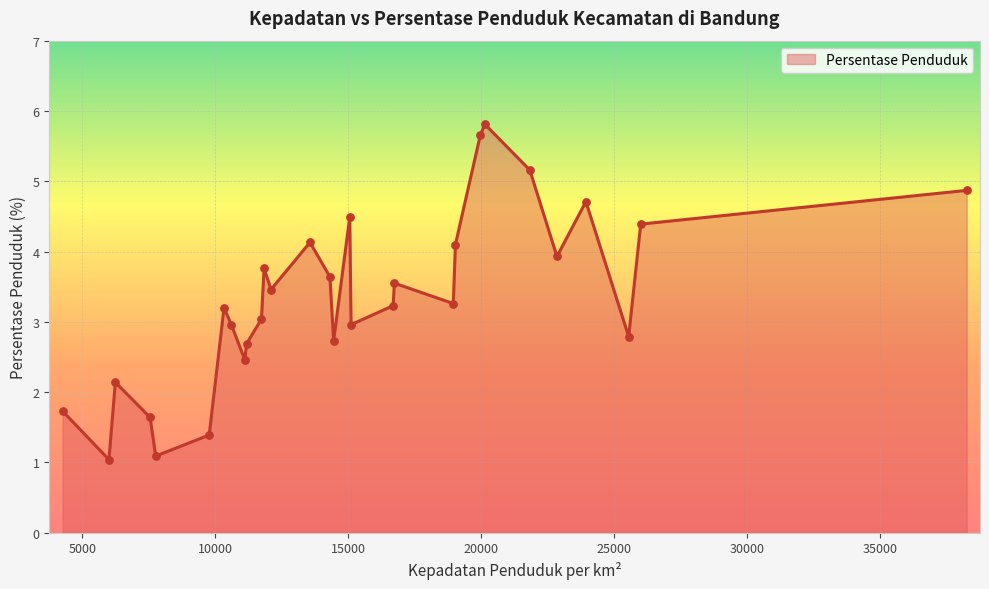

What is the smallest value displayed?

1.0